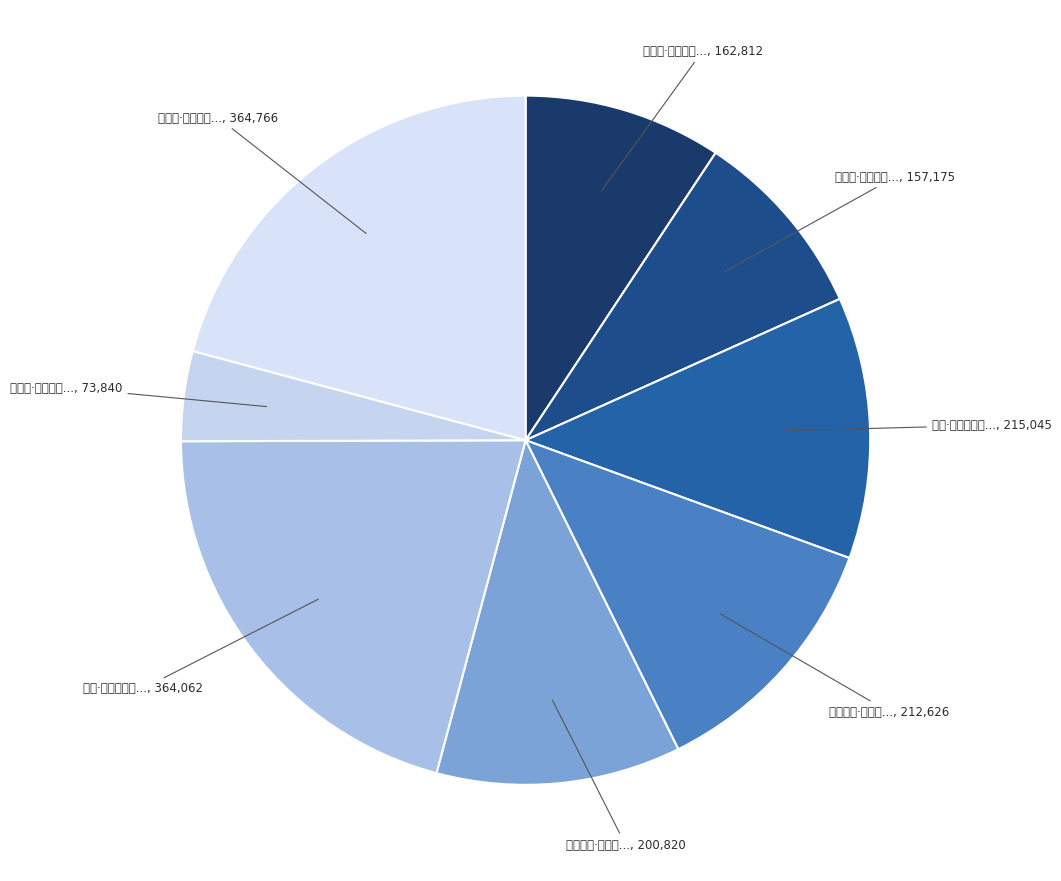

To the nearest percent, what is the average slice percentage?

12%